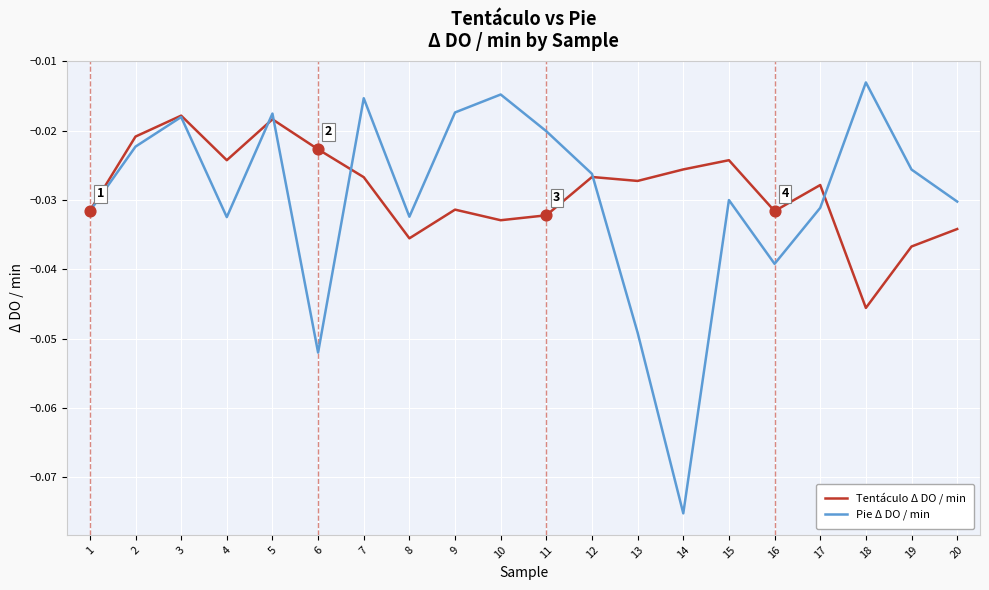

What are all the series names shown in the legend?

Tentáculo Δ DO / min, Pie Δ DO / min